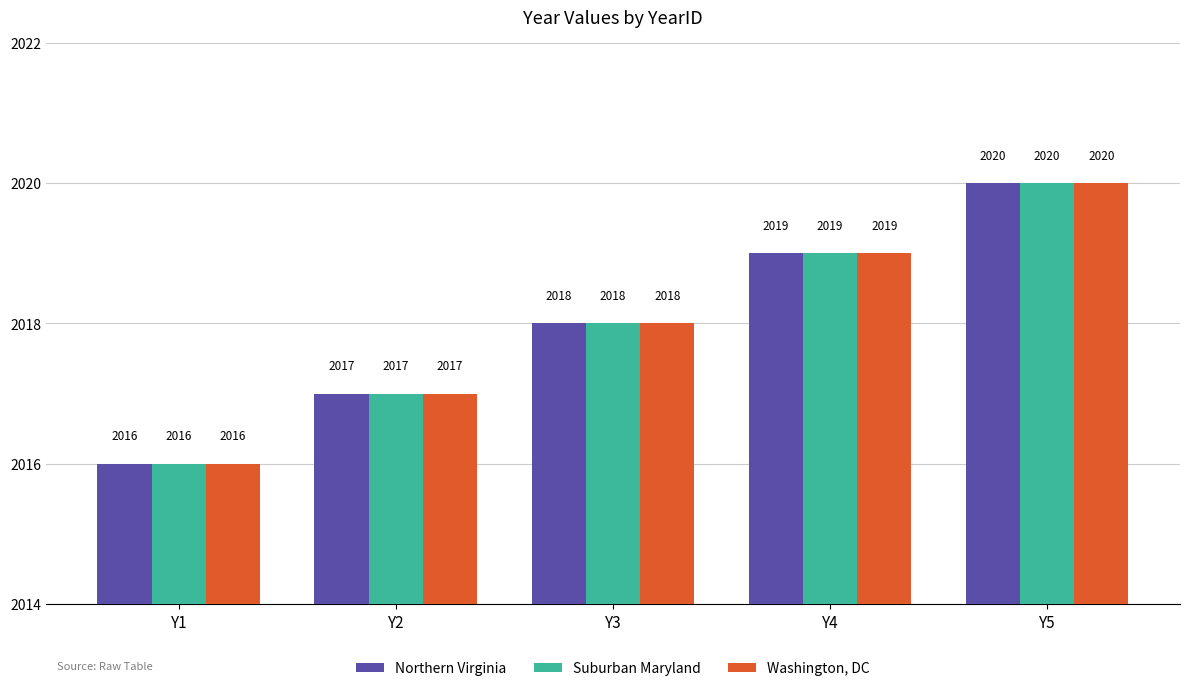

Reading left to right, extract all data points from this chart.

Northern Virginia: 2016	2017	2018	2019	2020
Suburban Maryland: 2016	2017	2018	2019	2020
Washington, DC: 2016	2017	2018	2019	2020